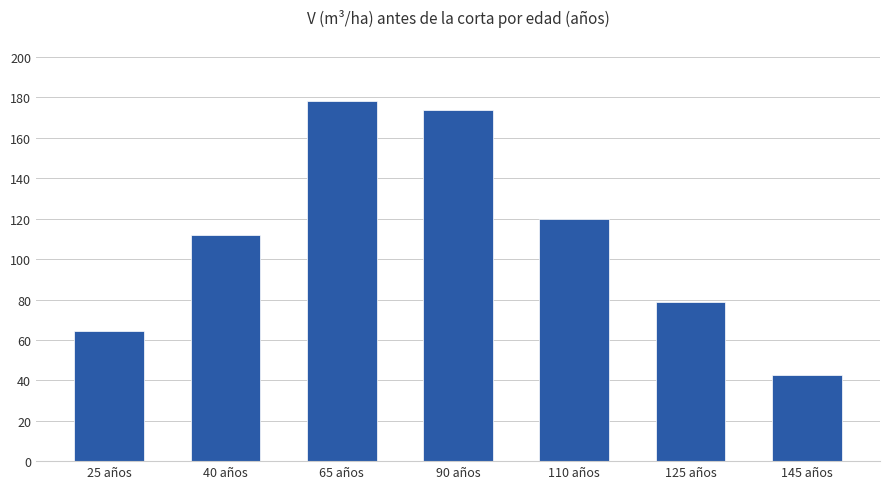

Which has a higher value, 65 años or 40 años?

65 años